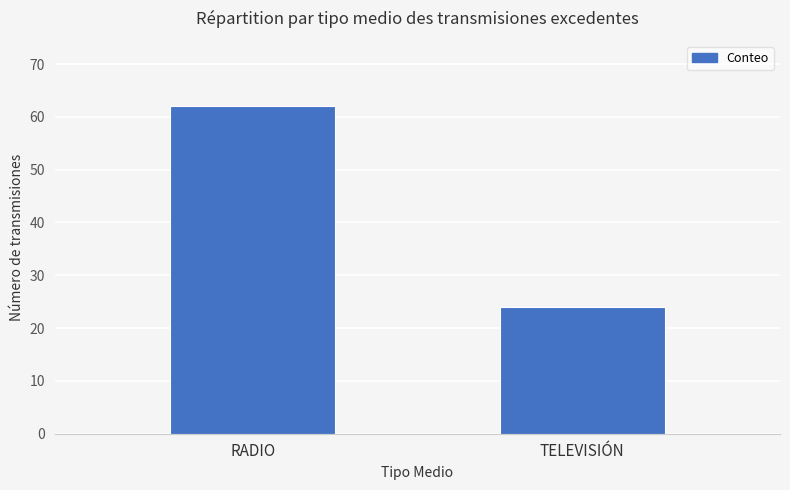

Reading left to right, transcribe all the data shown in this chart.

62	24